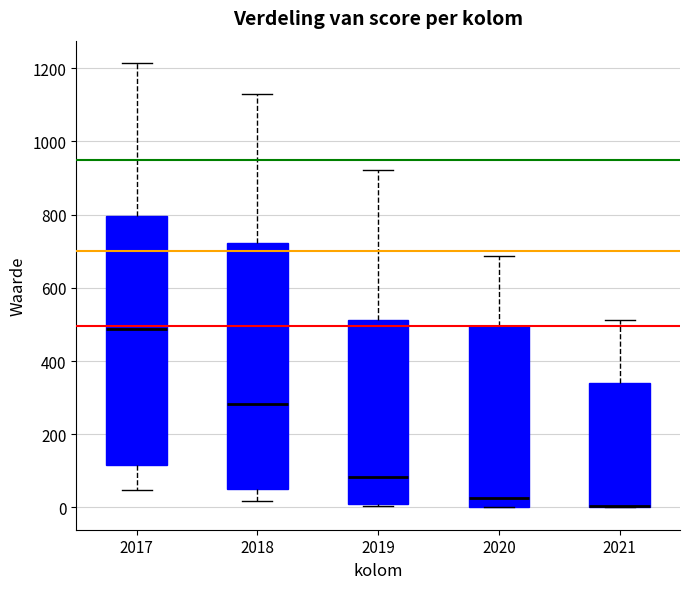

Reading left to right, transcribe this box plot: for each box, give where its median line is, the range the box spans, and where its two whiskers end, as read against the y-axis. The values are not printed on the chart, so give them approximately, as read against the axis.

2017: median 480, box 120 to 800, whiskers 40 to 1220
2018: median 280, box 60 to 720, whiskers 20 to 1120
2019: median 80, box 20 to 520, whiskers 0 to 920
2020: median 20, box 0 to 500, whiskers 0 to 680
2021: median 0 (drawn on the box's lower edge), box 0 to 340, whiskers 0 to 520